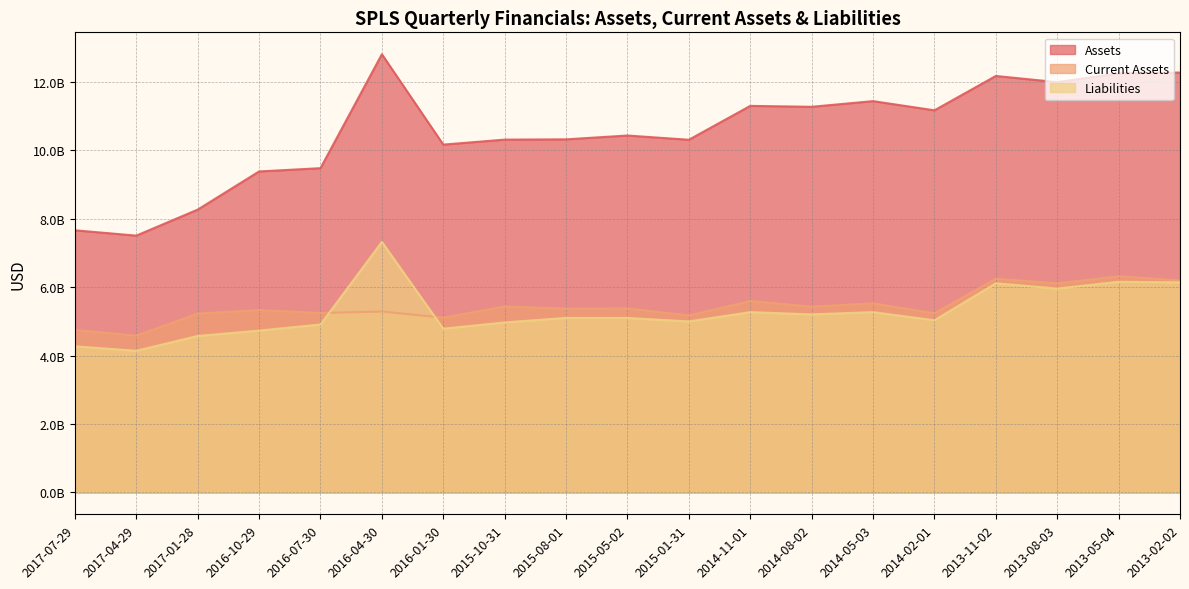

What value does the Liabilities series have at 2013-02-02?

6143911000